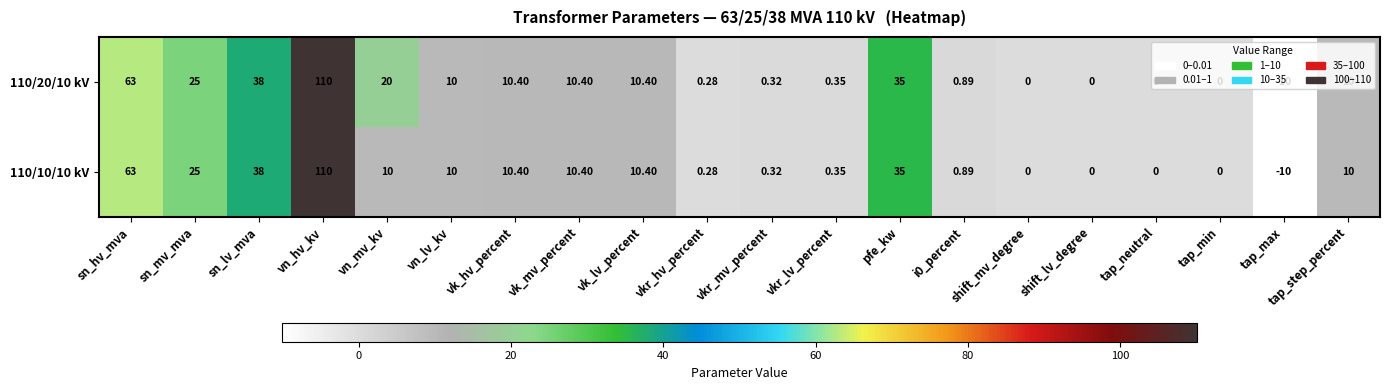

Where does the 110/20/10 kV series first go above 10?

sn_hv_mva